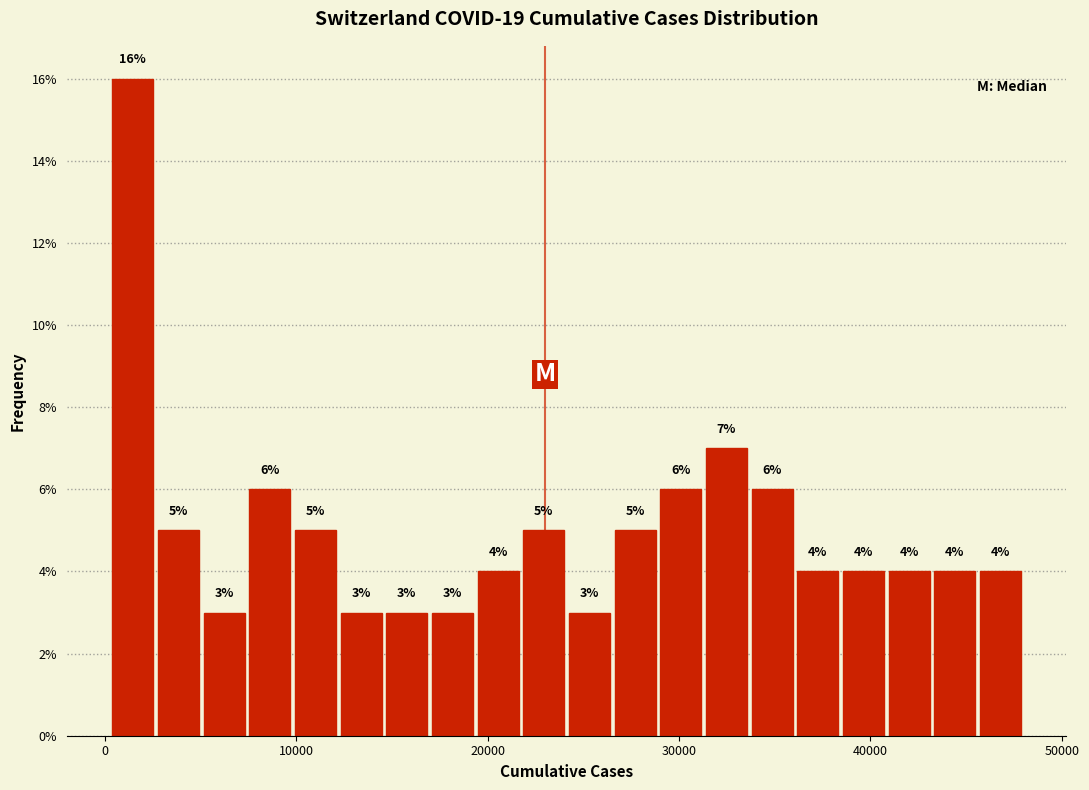

Around what value on the x-axis is the tallest bar? Give the approximate position of its centre, as read against the axis.

1000